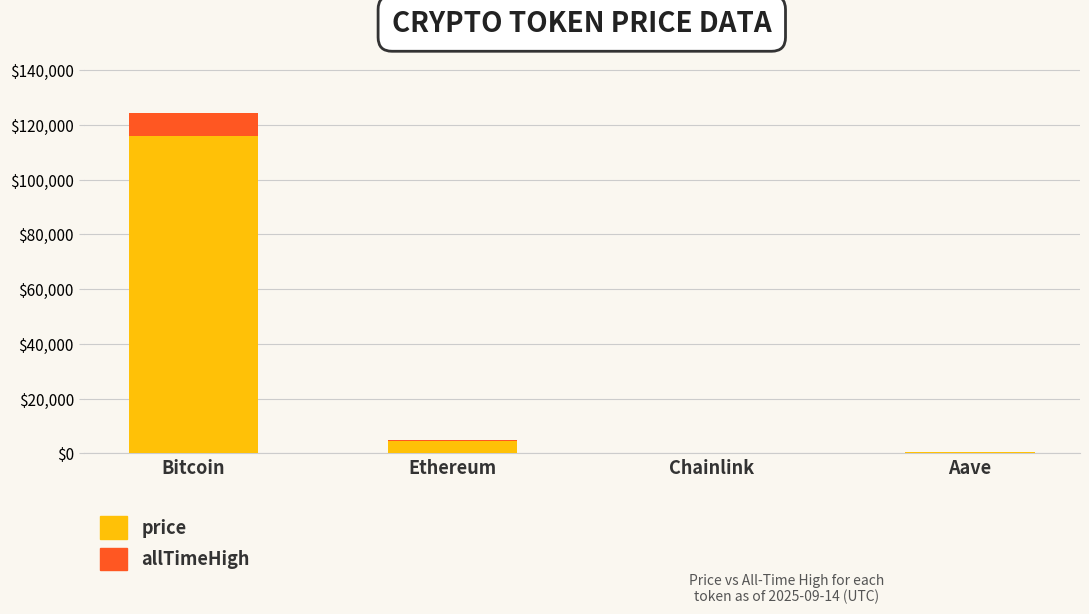

What is the sum of all price values?

120713.0